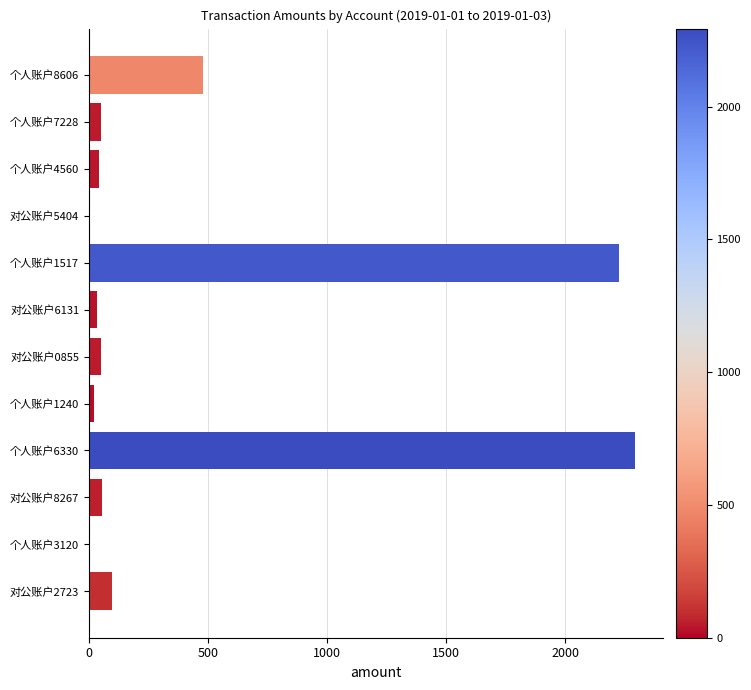

Which has a higher value, 个人账户6330 or 个人账户8606?

个人账户6330